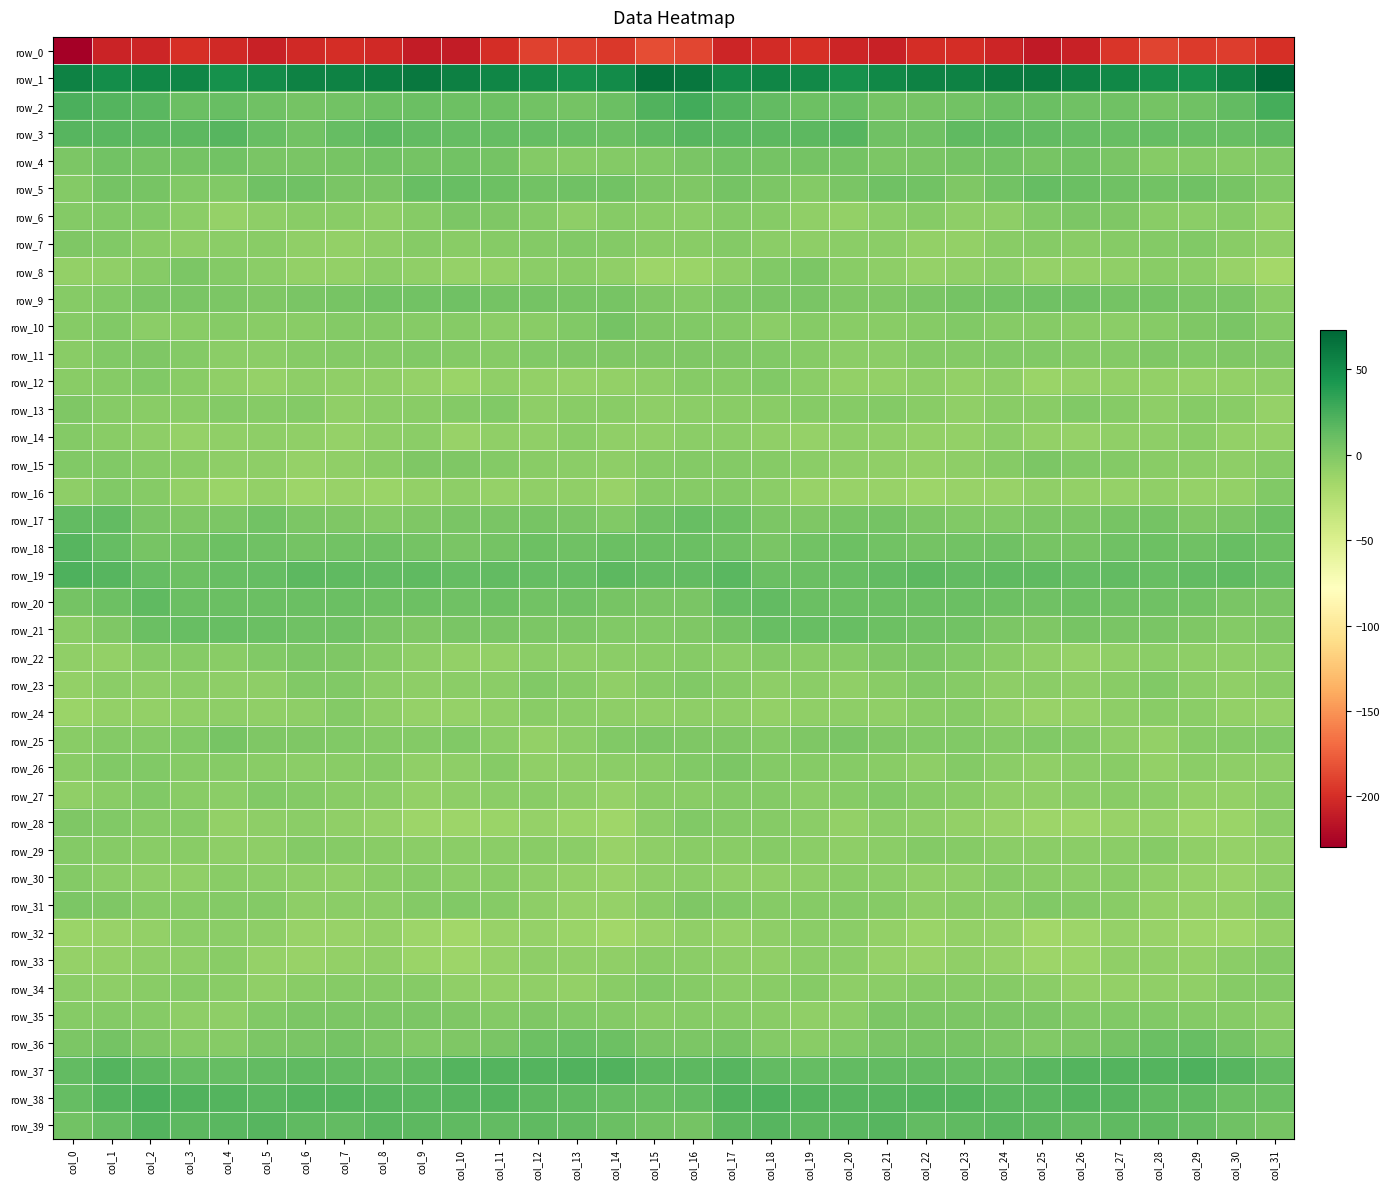

Reading left to right, what are all the values shown in this chart?

row_0: col_0=-229.3	col_1=-205.9	col_2=-204.9	col_3=-198.7	col_4=-202.7	col_5=-207.6	col_6=-203.0	col_7=-200.2	col_8=-202.8	col_9=-210.5	col_10=-210.7	col_11=-200.9	col_12=-189.7	col_13=-190.5	col_14=-194.8	col_15=-183.4	col_16=-186.9	col_17=-205.4	col_18=-201.9	col_19=-199.1	col_20=-205.1	col_21=-207.1	col_22=-200.9	col_23=-200.5	col_24=-205.6	col_25=-212.1	col_26=-207.6	col_27=-195.9	col_28=-188.6	col_29=-192.9	col_30=-191.6	col_31=-199.0
row_1: col_0=56.2	col_1=49.2	col_2=52.4	col_3=53.5	col_4=47.2	col_5=50.4	col_6=56.3	col_7=55.9	col_8=58.7	col_9=62.3	col_10=57.7	col_11=53.8	col_12=49.9	col_13=46.5	col_14=50.3	col_15=66.5	col_16=63.6	col_17=50.3	col_18=54.0	col_19=51.2	col_20=46.9	col_21=53.2	col_22=56.7	col_23=56.3	col_24=60.7	col_25=61.2	col_26=56.3	col_27=52.5	col_28=48.1	col_29=47.0	col_30=56.2	col_31=73.3
row_2: col_0=23.2	col_1=19.9	col_2=16.8	col_3=9.9	col_4=11.2	col_5=7.7	col_6=5.4	col_7=6.2	col_8=8.9	col_9=9.8	col_10=8.4	col_11=8.6	col_12=7.1	col_13=5.4	col_14=10.6	col_15=20.4	col_16=26.6	col_17=19.9	col_18=14.0	col_19=9.4	col_20=10.9	col_21=5.8	col_22=5.8	col_23=7.0	col_24=9.7	col_25=9.7	col_26=8.2	col_27=8.2	col_28=5.7	col_29=7.3	col_30=13.6	col_31=25.1
row_3: col_0=18.0	col_1=17.3	col_2=16.4	col_3=15.9	col_4=18.9	col_5=11.7	col_6=5.9	col_7=11.9	col_8=15.7	col_9=13.5	col_10=12.8	col_11=11.8	col_12=12.2	col_13=11.6	col_14=10.6	col_15=14.3	col_16=18.2	col_17=17.0	col_18=16.4	col_19=16.3	col_20=18.1	col_21=7.5	col_22=7.5	col_23=14.3	col_24=14.8	col_25=13.7	col_26=12.1	col_27=11.6	col_28=12.3	col_29=11.6	col_30=11.2	col_31=15.2
row_4: col_0=1.4	col_1=6.8	col_2=5.2	col_3=4.9	col_4=6.0	col_5=3.2	col_6=3.0	col_7=4.0	col_8=7.0	col_9=5.2	col_10=6.1	col_11=4.8	col_12=-1.5	col_13=-2.7	col_14=-2.0	col_15=-0.7	col_16=3.4	col_17=6.4	col_18=4.9	col_19=5.3	col_20=5.6	col_21=2.0	col_22=3.4	col_23=5.1	col_24=6.8	col_25=4.5	col_26=6.1	col_27=2.5	col_28=-2.9	col_29=-1.6	col_30=-2.5	col_31=-1.1
row_5: col_0=-1.4	col_1=5.4	col_2=3.8	col_3=-0.7	col_4=-0.2	col_5=7.7	col_6=7.1	col_7=2.8	col_8=3.1	col_9=11.5	col_10=11.7	col_11=8.8	col_12=6.6	col_13=7.4	col_14=6.7	col_15=1.5	col_16=0.8	col_17=5.2	col_18=2.2	col_19=-1.9	col_20=3.3	col_21=7.9	col_22=6.1	col_23=1.1	col_24=6.5	col_25=12.9	col_26=10.3	col_27=7.7	col_28=6.6	col_29=7.7	col_30=4.4	col_31=-0.7
row_6: col_0=-1.6	col_1=-0.6	col_2=-0.8	col_3=-5.2	col_4=-9.5	col_5=-6.8	col_6=-3.6	col_7=-4.5	col_8=-6.8	col_9=-2.6	col_10=1.7	col_11=1.1	col_12=-2.2	col_13=-6.0	col_14=-2.6	col_15=-4.0	col_16=-4.9	col_17=-1.2	col_18=-2.4	col_19=-7.1	col_20=-8.9	col_21=-5.6	col_22=-3.2	col_23=-6.0	col_24=-6.1	col_25=-0.2	col_26=1.3	col_27=0.7	col_28=-4.3	col_29=-5.3	col_30=-3.3	col_31=-9.1
row_7: col_0=0.1	col_1=-0.7	col_2=-4.0	col_3=-6.3	col_4=-5.9	col_5=-4.6	col_6=-7.7	col_7=-9.3	col_8=-6.2	col_9=-2.9	col_10=-3.6	col_11=-2.8	col_12=-2.3	col_13=-1.1	col_14=-2.0	col_15=-3.8	col_16=-4.4	col_17=-2.0	col_18=-5.8	col_19=-6.1	col_20=-5.5	col_21=-5.0	col_22=-9.1	col_23=-8.7	col_24=-4.4	col_25=-3.0	col_26=-3.6	col_27=-2.4	col_28=-2.1	col_29=-0.9	col_30=-4.2	col_31=-7.5
row_8: col_0=-9.1	col_1=-7.9	col_2=-2.6	col_3=1.7	col_4=-2.2	col_5=-5.9	col_6=-8.4	col_7=-9.3	col_8=-5.5	col_9=-7.4	col_10=-9.8	col_11=-9.0	col_12=-5.5	col_13=-4.4	col_14=-7.9	col_15=-13.2	col_16=-12.5	col_17=-6.7	col_18=-0.5	col_19=1.2	col_20=-4.4	col_21=-6.5	col_22=-9.5	col_23=-8.3	col_24=-4.9	col_25=-9.7	col_26=-9.4	col_27=-8.2	col_28=-4.2	col_29=-5.3	col_30=-11.5	col_31=-16.6
row_9: col_0=-2.8	col_1=-0.0	col_2=2.6	col_3=2.9	col_4=1.9	col_5=0.4	col_6=2.4	col_7=4.3	col_8=6.0	col_9=7.1	col_10=7.7	col_11=5.8	col_12=5.0	col_13=3.6	col_14=4.7	col_15=0.1	col_16=-2.1	col_17=1.3	col_18=2.8	col_19=2.7	col_20=0.9	col_21=1.2	col_22=3.1	col_23=5.1	col_24=6.1	col_25=7.6	col_26=7.5	col_27=4.8	col_28=5.3	col_29=3.3	col_30=2.7	col_31=-4.0
row_10: col_0=-2.9	col_1=-1.2	col_2=-5.6	col_3=-3.8	col_4=-3.3	col_5=-4.5	col_6=-3.8	col_7=-1.4	col_8=-1.5	col_9=-3.4	col_10=-3.2	col_11=-5.1	col_12=-4.0	col_13=-1.2	col_14=5.1	col_15=0.2	col_16=-0.4	col_17=-2.2	col_18=-5.5	col_19=-3.3	col_20=-3.7	col_21=-4.4	col_22=-3.3	col_23=-0.7	col_24=-2.8	col_25=-3.0	col_26=-4.2	col_27=-5.0	col_28=-3.0	col_29=1.0	col_30=3.4	col_31=-2.2
row_11: col_0=-4.0	col_1=-0.5	col_2=0.8	col_3=-2.3	col_4=-5.0	col_5=-5.8	col_6=-2.8	col_7=-2.0	col_8=-1.2	col_9=-0.7	col_10=-1.7	col_11=-2.7	col_12=-0.3	col_13=0.3	col_14=0.8	col_15=0.8	col_16=0.2	col_17=1.2	col_18=-0.4	col_19=-3.5	col_20=-5.5	col_21=-4.8	col_22=-2.3	col_23=-2.1	col_24=-0.6	col_25=-0.9	col_26=-2.1	col_27=-2.2	col_28=0.4	col_29=-0.2	col_30=0.7	col_31=0.3
row_12: col_0=-4.2	col_1=-3.3	col_2=-0.8	col_3=-3.6	col_4=-7.6	col_5=-9.9	col_6=-6.2	col_7=-7.8	col_8=-7.4	col_9=-9.7	col_10=-11.8	col_11=-8.3	col_12=-8.9	col_13=-10.0	col_14=-9.3	col_15=-7.0	col_16=-3.3	col_17=-2.8	col_18=-1.0	col_19=-5.1	col_20=-9.1	col_21=-8.8	col_22=-5.9	col_23=-8.7	col_24=-7.0	col_25=-11.9	col_26=-9.8	col_27=-8.6	col_28=-9.4	col_29=-9.8	col_30=-8.9	col_31=-6.2
row_13: col_0=0.2	col_1=-3.1	col_2=-3.9	col_3=-4.2	col_4=-2.1	col_5=-2.4	col_6=-2.0	col_7=-7.9	col_8=-5.0	col_9=-3.7	col_10=-2.4	col_11=-0.9	col_12=-6.2	col_13=-4.7	col_14=-3.6	col_15=-6.2	col_16=-5.1	col_17=-3.8	col_18=-4.4	col_19=-3.1	col_20=-2.8	col_21=-1.5	col_22=-4.2	col_23=-7.9	col_24=-3.8	col_25=-4.0	col_26=-0.3	col_27=-3.5	col_28=-6.2	col_29=-3.4	col_30=-4.7	col_31=-9.7
row_14: col_0=-1.5	col_1=-3.8	col_2=-6.2	col_3=-10.1	col_4=-7.2	col_5=-6.8	col_6=-8.2	col_7=-9.7	col_8=-6.6	col_9=-5.4	col_10=-11.3	col_11=-7.9	col_12=-7.7	col_13=-4.5	col_14=-7.7	col_15=-8.1	col_16=-5.5	col_17=-4.9	col_18=-7.6	col_19=-10.1	col_20=-6.5	col_21=-7.7	col_22=-8.5	col_23=-9.4	col_24=-4.9	col_25=-8.5	col_26=-10.1	col_27=-7.9	col_28=-6.8	col_29=-4.1	col_30=-9.1	col_31=-9.0
row_15: col_0=-0.9	col_1=-0.8	col_2=-2.7	col_3=-4.6	col_4=-6.3	col_5=-6.9	col_6=-10.0	col_7=-7.6	col_8=-4.6	col_9=0.5	col_10=0.8	col_11=-1.5	col_12=-3.7	col_13=-5.1	col_14=-6.9	col_15=-2.9	col_16=-1.8	col_17=-2.2	col_18=-3.2	col_19=-5.6	col_20=-6.5	col_21=-8.1	col_22=-9.3	col_23=-6.6	col_24=-2.7	col_25=1.4	col_26=-0.1	col_27=-2.3	col_28=-4.4	col_29=-5.0	col_30=-6.2	col_31=-2.8
row_16: col_0=-6.0	col_1=-1.0	col_2=-2.4	col_3=-9.4	col_4=-12.6	col_5=-9.2	col_6=-14.2	col_7=-10.7	col_8=-12.0	col_9=-8.8	col_10=-6.6	col_11=-10.3	col_12=-8.1	col_13=-8.1	col_14=-11.5	col_15=-3.0	col_16=-3.3	col_17=-1.6	col_18=-4.9	col_19=-11.6	col_20=-11.0	col_21=-10.9	col_22=-13.4	col_23=-10.7	col_24=-11.7	col_25=-7.3	col_26=-8.4	col_27=-10.0	col_28=-7.1	col_29=-9.6	col_30=-8.7	col_31=-1.0
row_17: col_0=13.1	col_1=13.1	col_2=3.5	col_3=0.5	col_4=1.7	col_5=5.9	col_6=2.2	col_7=0.6	col_8=-2.1	col_9=1.0	col_10=2.7	col_11=3.0	col_12=4.5	col_13=3.0	col_14=-0.6	col_15=7.8	col_16=11.1	col_17=8.3	col_18=1.6	col_19=0.2	col_20=4.2	col_21=4.9	col_22=1.5	col_23=-0.8	col_24=-1.2	col_25=2.2	col_26=2.3	col_27=3.6	col_28=4.9	col_29=0.6	col_30=2.4	col_31=8.8
row_18: col_0=18.2	col_1=12.7	col_2=3.7	col_3=5.3	col_4=9.2	col_5=8.1	col_6=5.1	col_7=6.6	col_8=7.6	col_9=5.4	col_10=3.4	col_11=5.8	col_12=8.7	col_13=7.5	col_14=9.5	col_15=10.5	col_16=10.4	col_17=7.9	col_18=3.2	col_19=7.0	col_20=9.3	col_21=6.7	col_22=5.2	col_23=7.0	col_24=7.7	col_25=4.1	col_26=3.6	col_27=7.4	col_28=8.4	col_29=7.5	col_30=10.9	col_31=8.3
row_19: col_0=21.8	col_1=18.3	col_2=12.9	col_3=9.0	col_4=11.1	col_5=12.0	col_6=15.6	col_7=15.1	col_8=13.8	col_9=15.0	col_10=12.6	col_11=13.6	col_12=12.8	col_13=12.0	col_14=15.8	col_15=13.3	col_16=13.1	col_17=16.6	col_18=10.3	col_19=9.5	col_20=11.0	col_21=13.6	col_22=16.2	col_23=13.9	col_24=14.7	col_25=14.3	col_26=12.6	col_27=14.0	col_28=11.4	col_29=13.8	col_30=15.3	col_31=10.8
row_20: col_0=4.8	col_1=8.7	col_2=14.8	col_3=10.6	col_4=10.0	col_5=10.3	col_6=9.5	col_7=10.3	col_8=8.9	col_9=8.6	col_10=8.0	col_11=8.7	col_12=7.0	col_13=7.7	col_14=4.1	col_15=2.8	col_16=2.8	col_17=12.1	col_18=13.8	col_19=9.5	col_20=10.2	col_21=9.8	col_22=10.1	col_23=9.7	col_24=9.1	col_25=7.7	col_26=9.0	col_27=7.6	col_28=7.2	col_29=6.9	col_30=3.2	col_31=3.2
row_21: col_0=-4.4	col_1=1.2	col_2=9.7	col_3=11.5	col_4=10.8	col_5=9.9	col_6=7.9	col_7=7.2	col_8=3.3	col_9=0.3	col_10=2.8	col_11=3.3	col_12=2.1	col_13=2.2	col_14=-0.8	col_15=-0.5	col_16=0.5	col_17=5.7	col_18=11.4	col_19=10.8	col_20=11.1	col_21=9.2	col_22=7.8	col_23=6.1	col_24=1.7	col_25=0.8	col_26=3.9	col_27=2.4	col_28=2.7	col_29=1.0	col_30=-1.4	col_31=1.2
row_22: col_0=-8.1	col_1=-8.5	col_2=-3.0	col_3=-3.1	col_4=-3.8	col_5=-0.9	col_6=1.7	col_7=0.5	col_8=-3.3	col_9=-6.3	col_10=-8.7	col_11=-9.2	col_12=-5.7	col_13=-6.1	col_14=-5.7	col_15=-4.6	col_16=-2.9	col_17=-5.1	col_18=-2.1	col_19=-3.9	col_20=-2.4	col_21=0.2	col_22=1.9	col_23=-0.9	col_24=-4.6	col_25=-7.2	col_26=-9.9	col_27=-7.5	col_28=-5.5	col_29=-6.4	col_30=-6.7	col_31=-5.4
row_23: col_0=-8.8	col_1=-5.7	col_2=-6.5	col_3=-5.6	col_4=-6.9	col_5=-6.5	col_6=-0.7	col_7=-1.0	col_8=-5.7	col_9=-6.2	col_10=-5.9	col_11=-5.7	col_12=-0.8	col_13=-3.4	col_14=-7.5	col_15=-3.4	col_16=-0.6	col_17=-3.4	col_18=-6.8	col_19=-5.4	col_20=-7.6	col_21=-3.8	col_22=-0.2	col_23=-2.9	col_24=-6.5	col_25=-5.5	col_26=-6.5	col_27=-3.7	col_28=-0.8	col_29=-5.7	col_30=-7.6	col_31=-3.7
row_24: col_0=-12.5	col_1=-8.8	col_2=-9.4	col_3=-7.8	col_4=-6.5	col_5=-7.8	col_6=-6.6	col_7=-1.9	col_8=-6.4	col_9=-9.7	col_10=-10.2	col_11=-8.0	col_12=-4.0	col_13=-5.9	col_14=-6.8	col_15=-7.7	col_16=-6.3	col_17=-7.0	col_18=-9.2	col_19=-7.2	col_20=-7.0	col_21=-7.9	col_22=-4.2	col_23=-3.2	col_24=-7.5	col_25=-10.7	col_26=-9.8	col_27=-6.2	col_28=-4.5	col_29=-5.9	col_30=-8.5	col_31=-9.7
row_25: col_0=-4.7	col_1=-1.3	col_2=-1.6	col_3=-1.1	col_4=3.6	col_5=0.7	col_6=0.9	col_7=-0.3	col_8=-1.4	col_9=-2.1	col_10=-0.4	col_11=-5.2	col_12=-8.7	col_13=-5.9	col_14=-1.0	col_15=1.2	col_16=1.0	col_17=0.3	col_18=-1.9	col_19=0.7	col_20=2.8	col_21=1.2	col_22=-0.0	col_23=-0.5	col_24=-1.9	col_25=-0.9	col_26=-1.9	col_27=-7.0	col_28=-8.7	col_29=-3.1	col_30=-1.5	col_31=-0.2
row_26: col_0=-4.1	col_1=-0.2	col_2=-0.6	col_3=-3.4	col_4=-2.9	col_5=-4.2	col_6=-5.6	col_7=-3.8	col_8=-3.0	col_9=-7.3	col_10=-6.8	col_11=-3.2	col_12=-7.8	col_13=-6.5	col_14=-5.7	col_15=-4.6	col_16=-0.5	col_17=1.5	col_18=-2.2	col_19=-3.1	col_20=-3.5	col_21=-4.4	col_22=-6.1	col_23=-2.2	col_24=-4.9	col_25=-7.7	col_26=-5.1	col_27=-4.3	col_28=-8.6	col_29=-5.1	col_30=-6.9	col_31=-6.2
row_27: col_0=-7.2	col_1=-3.9	col_2=-0.7	col_3=-3.8	col_4=-4.8	col_5=-0.3	col_6=-1.7	col_7=-4.3	col_8=-5.8	col_9=-8.8	col_10=-6.4	col_11=-4.8	col_12=-4.1	col_13=-7.0	col_14=-9.8	col_15=-4.5	col_16=-3.6	col_17=-1.6	col_18=-1.4	col_19=-4.8	col_20=-3.1	col_21=-0.3	col_22=-3.0	col_23=-4.2	col_24=-8.0	col_25=-7.6	col_26=-5.8	col_27=-4.3	col_28=-4.8	col_29=-8.3	col_30=-8.9	col_31=-3.9
row_28: col_0=0.2	col_1=-0.8	col_2=-3.4	col_3=-3.5	col_4=-9.4	col_5=-6.1	col_6=-5.1	col_7=-8.0	col_8=-9.8	col_9=-13.1	col_10=-13.6	col_11=-12.2	col_12=-9.9	col_13=-12.5	col_14=-14.4	col_15=-5.4	col_16=-0.9	col_17=-2.3	col_18=-2.6	col_19=-5.9	col_20=-8.9	col_21=-5.3	col_22=-6.2	col_23=-8.4	col_24=-11.4	col_25=-13.9	col_26=-13.2	col_27=-11.2	col_28=-10.0	col_29=-14.0	col_30=-11.9	col_31=-5.0
row_29: col_0=-1.7	col_1=-2.7	col_2=-3.6	col_3=-4.3	col_4=-6.1	col_5=-6.3	col_6=-2.3	col_7=-2.4	col_8=-4.1	col_9=-5.4	col_10=-5.8	col_11=-5.5	col_12=-4.1	col_13=-5.0	col_14=-10.7	col_15=-6.5	col_16=-4.3	col_17=-4.0	col_18=-3.4	col_19=-5.1	col_20=-6.7	col_21=-4.8	col_22=-2.0	col_23=-3.0	col_24=-5.0	col_25=-5.4	col_26=-5.8	col_27=-5.4	col_28=-3.3	col_29=-7.6	col_30=-9.7	col_31=-7.2
row_30: col_0=-1.5	col_1=-5.5	col_2=-7.1	col_3=-7.6	col_4=-4.3	col_5=-5.0	col_6=-6.5	col_7=-7.2	col_8=-4.5	col_9=-3.0	col_10=-5.3	col_11=-4.0	col_12=-6.2	col_13=-8.7	col_14=-11.5	col_15=-7.0	col_16=-5.1	col_17=-7.3	col_18=-7.2	col_19=-6.9	col_20=-4.1	col_21=-5.5	col_22=-7.1	col_23=-6.4	col_24=-3.4	col_25=-3.9	col_26=-4.9	col_27=-4.7	col_28=-7.2	col_29=-9.5	col_30=-10.8	col_31=-6.8
row_31: col_0=2.0	col_1=0.3	col_2=-3.1	col_3=-3.2	col_4=-1.3	col_5=-1.5	col_6=-6.6	col_7=-5.1	col_8=-5.4	col_9=-1.7	col_10=-1.1	col_11=-3.0	col_12=-6.9	col_13=-9.9	col_14=-10.5	col_15=-4.5	col_16=0.3	col_17=-0.9	col_18=-3.5	col_19=-2.6	col_20=-1.2	col_21=-3.0	col_22=-6.5	col_23=-4.7	col_24=-5.0	col_25=-0.1	col_26=-1.7	col_27=-4.5	col_28=-8.5	col_29=-10.0	col_30=-9.1	col_31=-2.8
row_32: col_0=-12.5	col_1=-11.3	col_2=-8.6	col_3=-5.7	col_4=-5.3	col_5=-6.9	col_6=-11.8	col_7=-11.5	col_8=-8.4	col_9=-13.2	col_10=-15.7	col_11=-10.9	col_12=-10.1	col_13=-12.2	col_14=-16.0	col_15=-11.0	col_16=-8.2	col_17=-10.1	col_18=-7.0	col_19=-5.6	col_20=-5.7	col_21=-8.5	col_22=-12.5	col_23=-9.4	col_24=-9.6	col_25=-15.5	col_26=-14.0	col_27=-9.8	col_28=-11.0	col_29=-13.6	col_30=-14.7	col_31=-8.5
row_33: col_0=-10.1	col_1=-8.4	col_2=-6.6	col_3=-6.8	col_4=-3.9	col_5=-9.5	col_6=-11.2	col_7=-8.8	col_8=-8.0	col_9=-12.2	col_10=-13.8	col_11=-9.9	col_12=-6.9	col_13=-8.2	col_14=-7.3	col_15=-3.7	col_16=-5.6	col_17=-6.2	col_18=-7.4	col_19=-5.2	col_20=-5.5	col_21=-10.6	col_22=-10.7	col_23=-7.4	col_24=-9.8	col_25=-13.1	col_26=-12.9	col_27=-7.8	col_28=-7.2	col_29=-8.5	col_30=-5.3	col_31=-2.1
row_34: col_0=-5.1	col_1=-6.9	col_2=-4.7	col_3=-3.3	col_4=-4.7	col_5=-7.2	col_6=-3.9	col_7=-2.8	col_8=-2.8	col_9=-3.5	col_10=-7.6	col_11=-9.3	col_12=-8.1	col_13=-8.3	col_14=-4.7	col_15=-0.6	col_16=-2.6	col_17=-5.7	col_18=-3.9	col_19=-3.4	col_20=-6.3	col_21=-5.7	col_22=-3.2	col_23=-2.7	col_24=-3.0	col_25=-4.7	col_26=-8.9	col_27=-8.7	col_28=-7.7	col_29=-8.2	col_30=-2.4	col_31=-1.4
row_35: col_0=-2.6	col_1=-2.3	col_2=-3.3	col_3=-6.5	col_4=-6.4	col_5=-1.1	col_6=2.3	col_7=2.1	col_8=1.9	col_9=1.2	col_10=0.8	col_11=-1.2	col_12=0.0	col_13=-1.1	col_14=-2.0	col_15=-4.3	col_16=-2.5	col_17=-2.6	col_18=-4.1	col_19=-7.1	col_20=-5.1	col_21=1.3	col_22=2.1	col_23=2.1	col_24=1.5	col_25=1.9	col_26=-0.6	col_27=-0.5	col_28=-0.3	col_29=-1.4	col_30=-3.1	col_31=-5.7
row_36: col_0=1.6	col_1=5.4	col_2=0.5	col_3=-2.9	col_4=-2.8	col_5=2.1	col_6=3.1	col_7=4.9	col_8=2.3	col_9=-0.2	col_10=1.0	col_11=3.3	col_12=8.6	col_13=10.7	col_14=8.6	col_15=2.5	col_16=2.3	col_17=4.0	col_18=-1.2	col_19=-3.6	col_20=-0.8	col_21=2.7	col_22=3.9	col_23=4.5	col_24=1.3	col_25=-0.6	col_26=1.8	col_27=5.0	col_28=9.8	col_29=10.7	col_30=5.7	col_31=-0.5
row_37: col_0=13.8	col_1=19.2	col_2=15.6	col_3=12.6	col_4=12.6	col_5=13.4	col_6=14.2	col_7=13.0	col_8=11.8	col_9=14.6	col_10=19.2	col_11=19.3	col_12=19.8	col_13=21.0	col_14=21.0	col_15=15.7	col_16=15.6	col_17=18.3	col_18=13.6	col_19=12.4	col_20=13.2	col_21=13.9	col_22=13.7	col_23=13.0	col_24=12.1	col_25=17.0	col_26=19.0	col_27=19.6	col_28=19.9	col_29=22.2	col_30=17.9	col_31=13.5
row_38: col_0=12.7	col_1=19.3	col_2=22.6	col_3=20.2	col_4=19.3	col_5=17.5	col_6=19.0	col_7=19.3	col_8=18.3	col_9=17.4	col_10=18.4	col_11=19.7	col_12=15.4	col_13=14.6	col_14=12.2	col_15=10.8	col_16=14.1	col_17=20.9	col_18=21.7	col_19=19.8	col_20=18.6	col_21=18.3	col_22=19.0	col_23=19.8	col_24=17.4	col_25=17.5	col_26=19.0	col_27=18.6	col_28=14.4	col_29=14.4	col_30=10.0	col_31=10.0
row_39: col_0=6.0	col_1=12.7	col_2=19.4	col_3=16.4	col_4=16.7	col_5=18.5	col_6=15.2	col_7=13.1	col_8=16.6	col_9=16.3	col_10=14.6	col_11=14.0	col_12=14.9	col_13=13.4	col_14=10.1	col_15=6.0	col_16=5.5	col_17=15.8	col_18=18.7	col_19=16.3	col_20=16.8	col_21=18.8	col_22=13.3	col_23=14.7	col_24=16.8	col_25=15.8	col_26=13.9	col_27=14.6	col_28=14.6	col_29=12.3	col_30=7.7	col_31=4.6